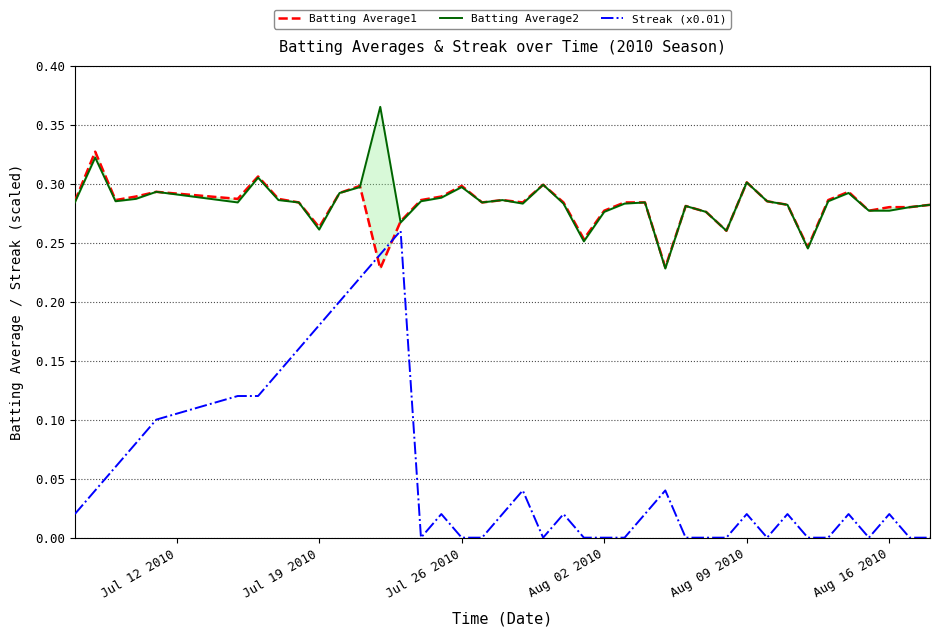

Reading right to left, list all the values displayed in this chart.

Batting Average1: 0.3	0.3	0.3	0.3	0.3	0.3	0.2	0.3	0.3	0.3	0.3	0.3	0.3	0.2	0.3	0.3	0.3	0.3	0.3	0.3	0.3	0.3	0.3	0.3	0.3	0.3	0.3	0.2	0.3	0.3	0.3	0.3	0.3	0.3	0.3	0.3	0.3	0.3	0.3	0.3
Batting Average2: 0.3	0.3	0.3	0.3	0.3	0.3	0.2	0.3	0.3	0.3	0.3	0.3	0.3	0.2	0.3	0.3	0.3	0.3	0.3	0.3	0.3	0.3	0.3	0.3	0.3	0.3	0.3	0.4	0.3	0.3	0.3	0.3	0.3	0.3	0.3	0.3	0.3	0.3	0.3	0.3
Streak (x0.01): 0.0	0.0	0.0	0.0	0.0	0.0	0.0	0.0	0.0	0.0	0.0	0.0	0.0	0.0	0.0	0.0	0.0	0.0	0.0	0.0	0.0	0.0	0.0	0.0	0.0	0.0	0.3	0.2	0.2	0.2	0.2	0.2	0.1	0.1	0.1	0.1	0.1	0.1	0.0	0.0